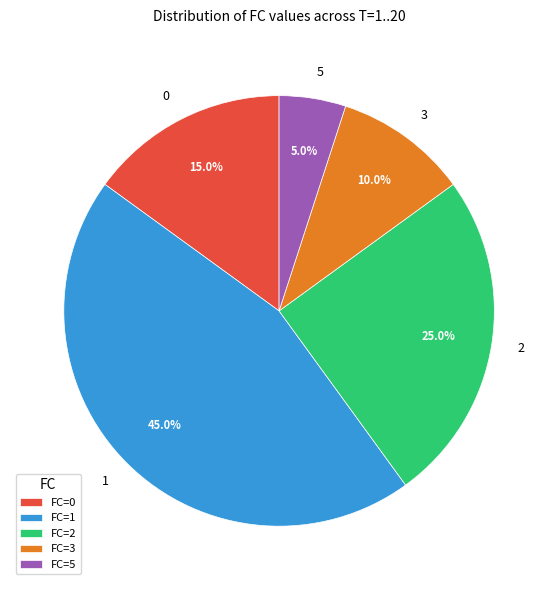

What percentage is NOT represented by FC=0?

85.0%